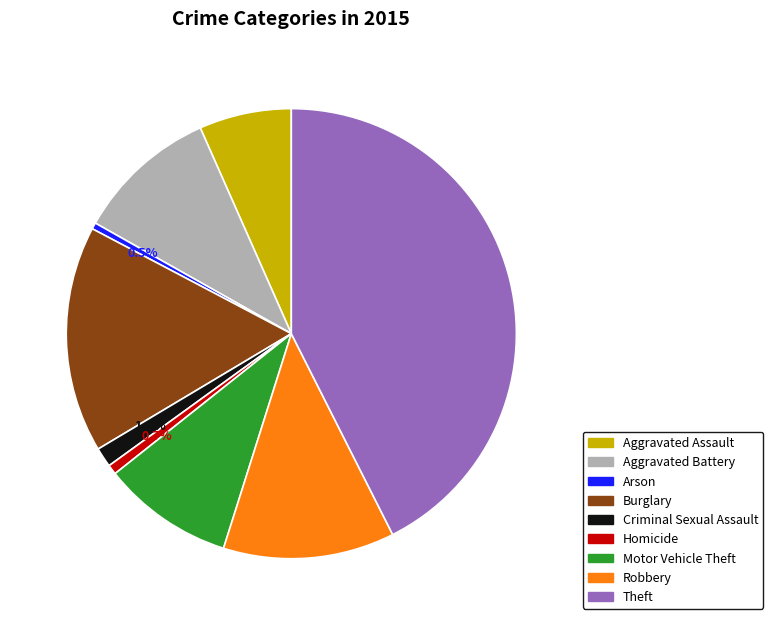

True or false: Aggravated Battery accounts for 10% of the total.

True